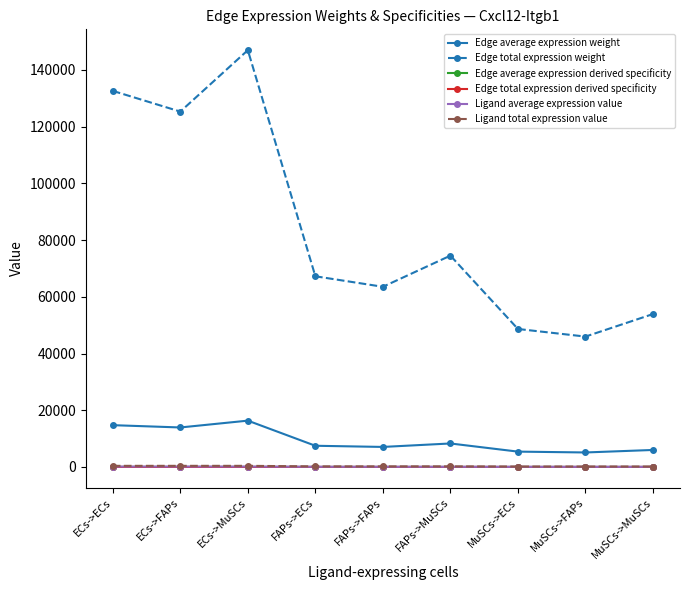

Does the chart have visible grid lines?

No